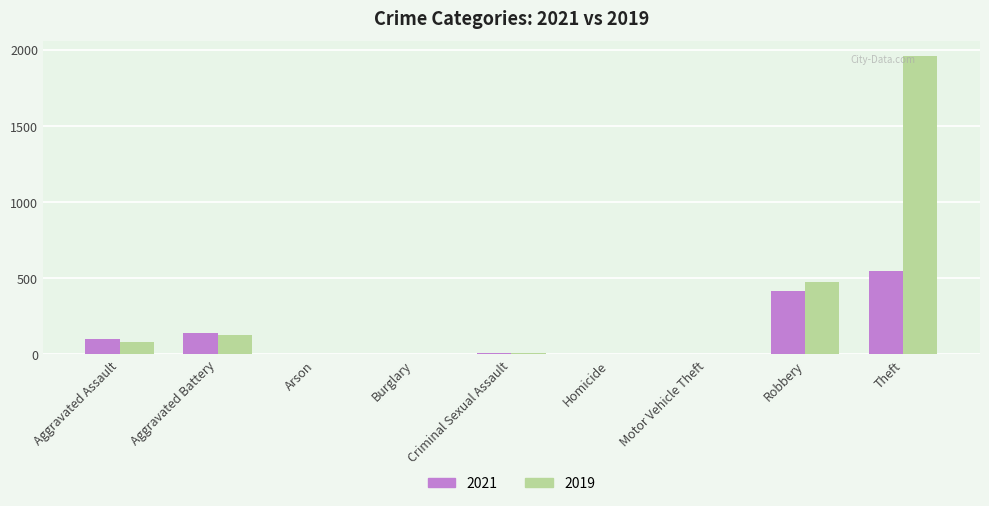

Which series has the largest range (max minus min)?

2019